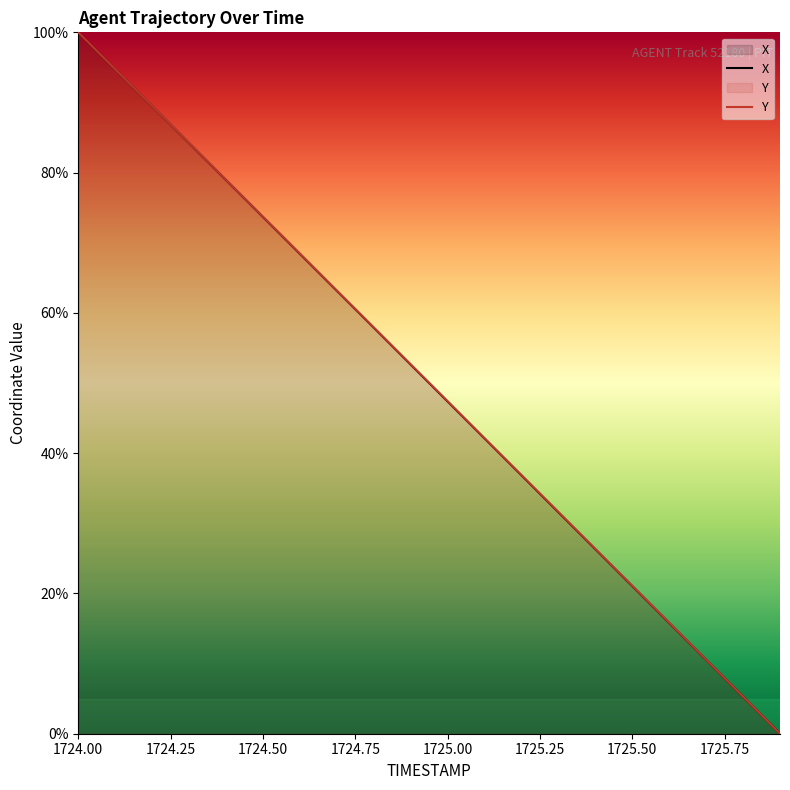

True or false: X and Y intersect in this chart.

False